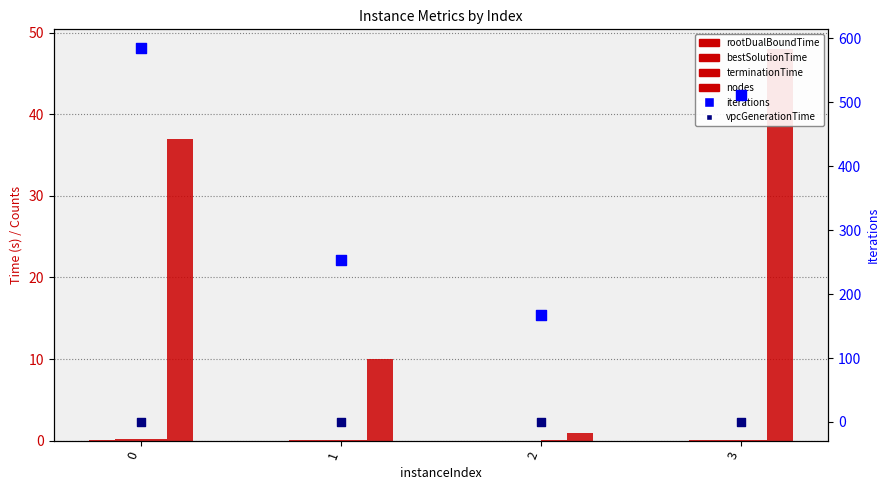

Which series contains the highest Y value?

iterations